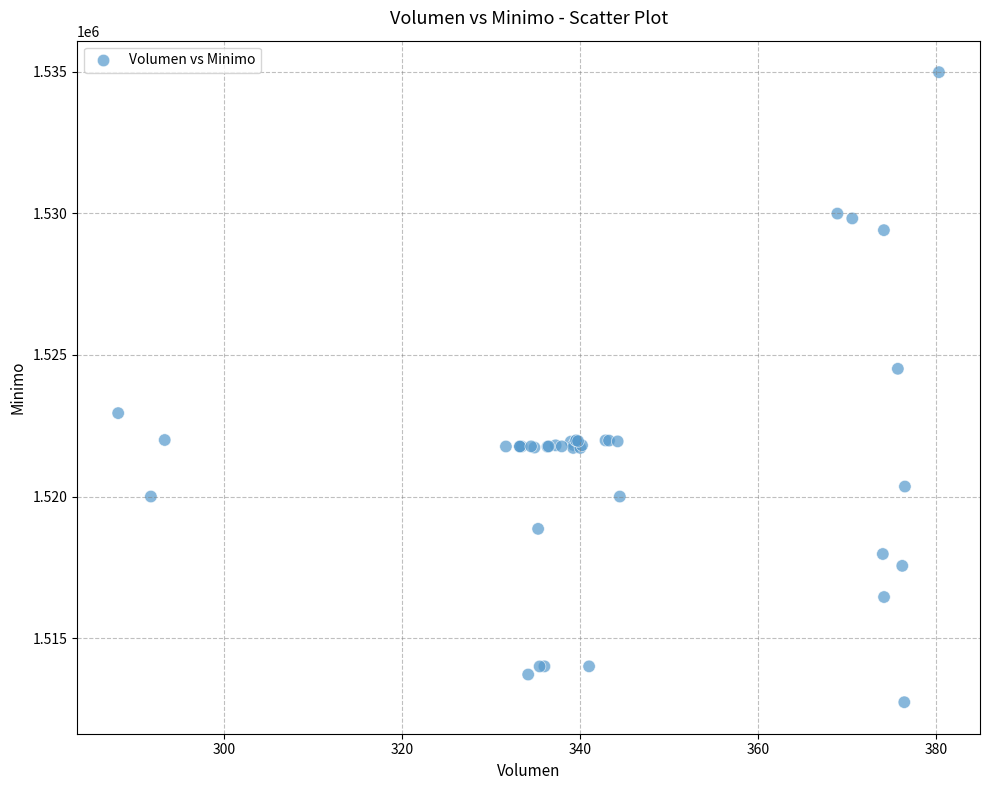

What Y value in the scatter plot is closest to 1523862?

1524513